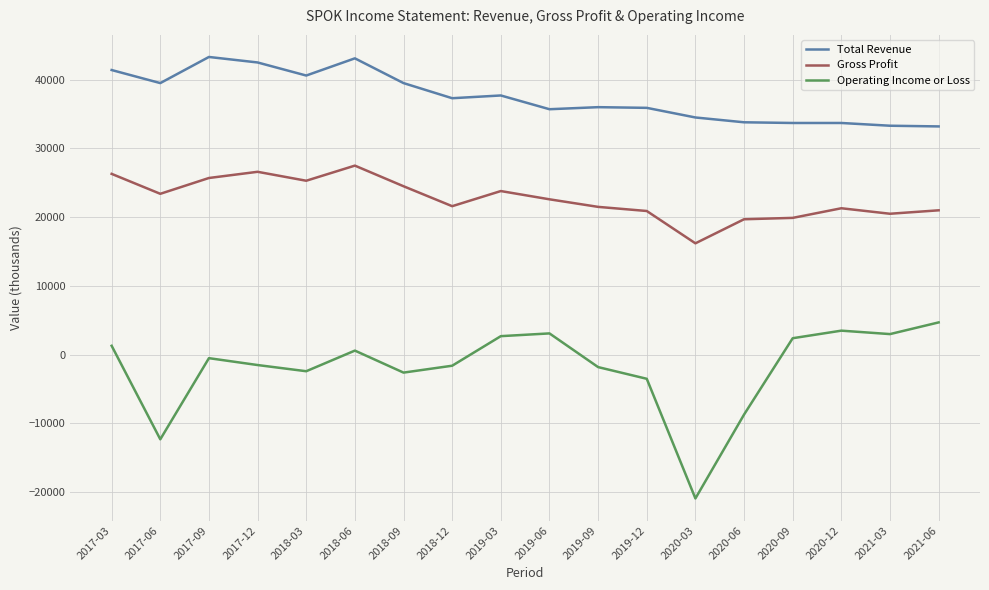

Which series has the largest total across all categories?

Total Revenue